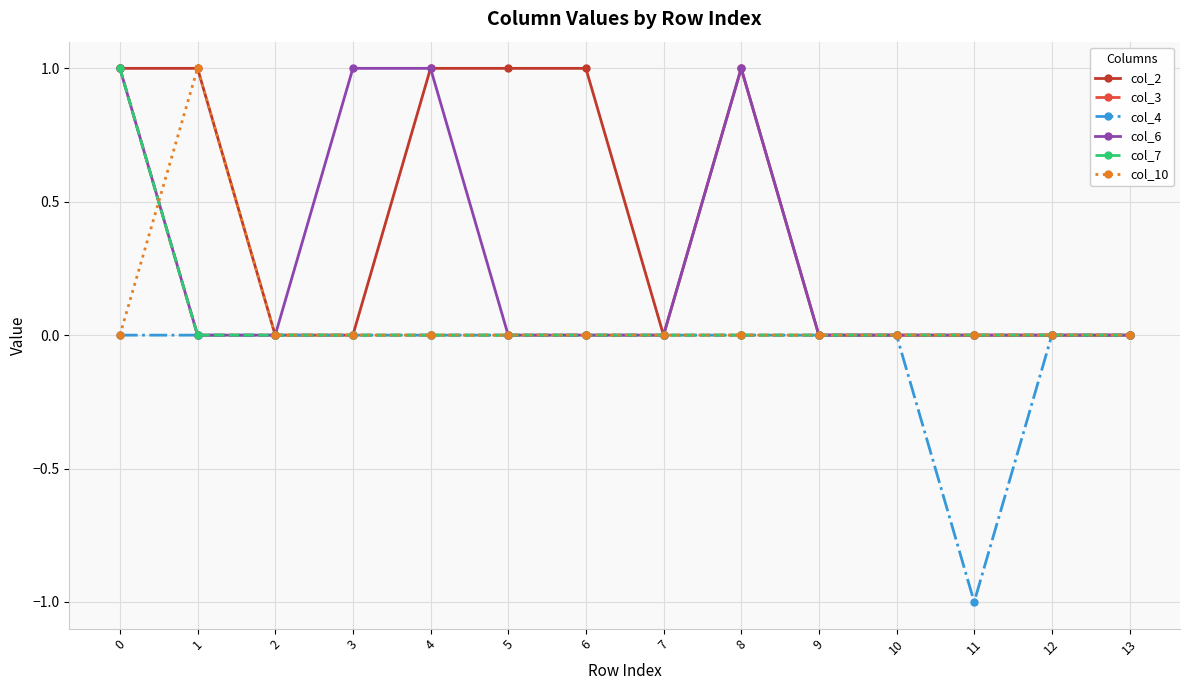

Is this an area chart (filled region under the line)?

No